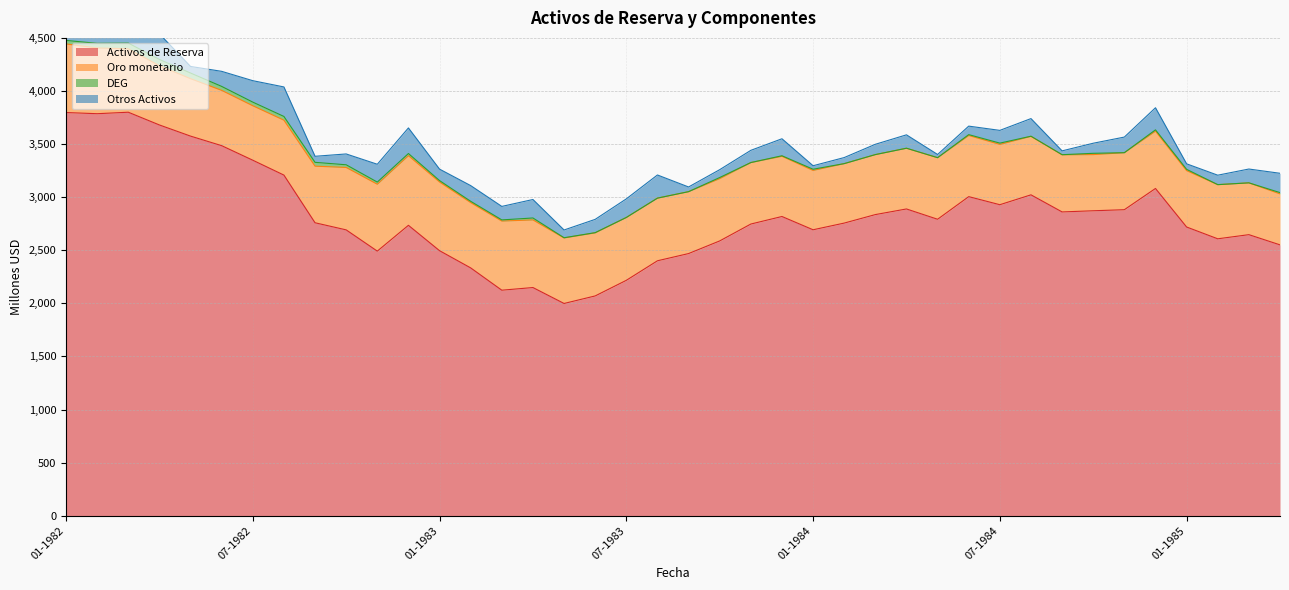

What position from the left is 07-1983?

19